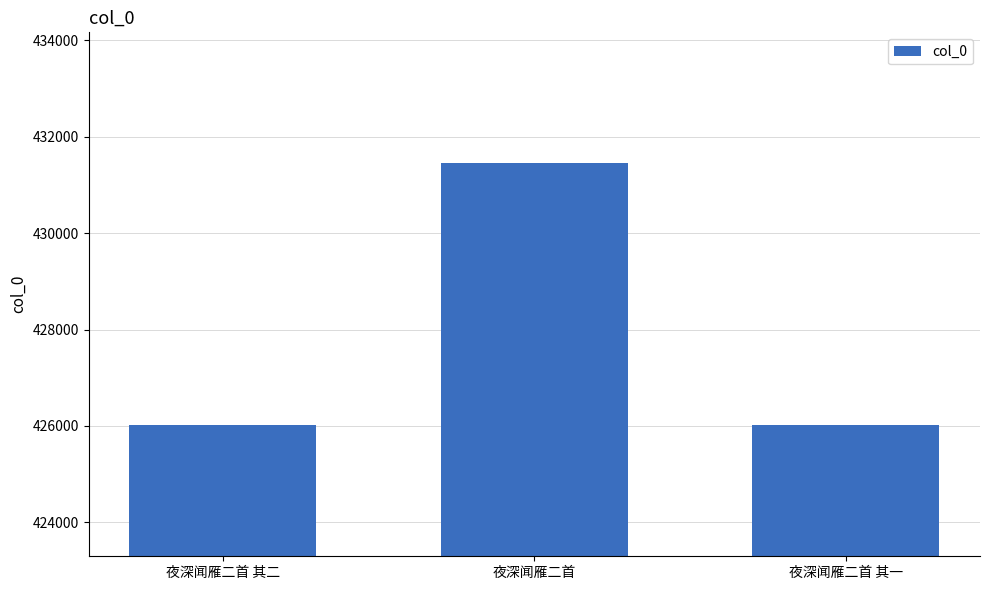

What position from the left is 夜深闻雁二首?

2